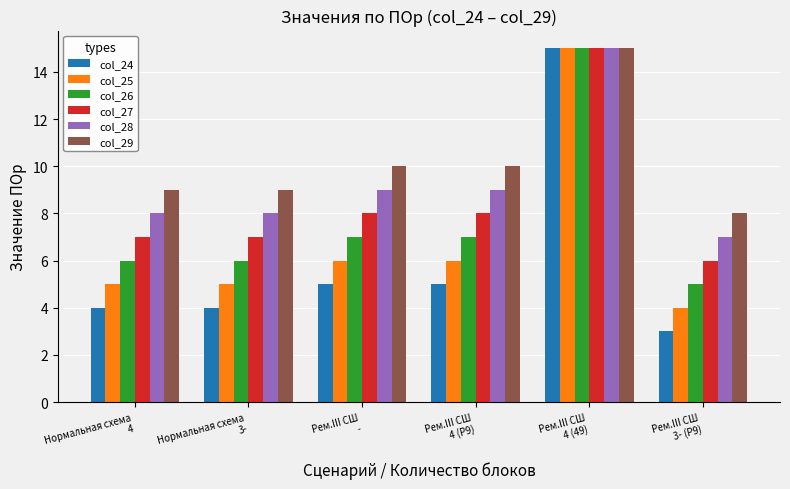

Are the bars grouped side by side (vs. stacked)?

Yes